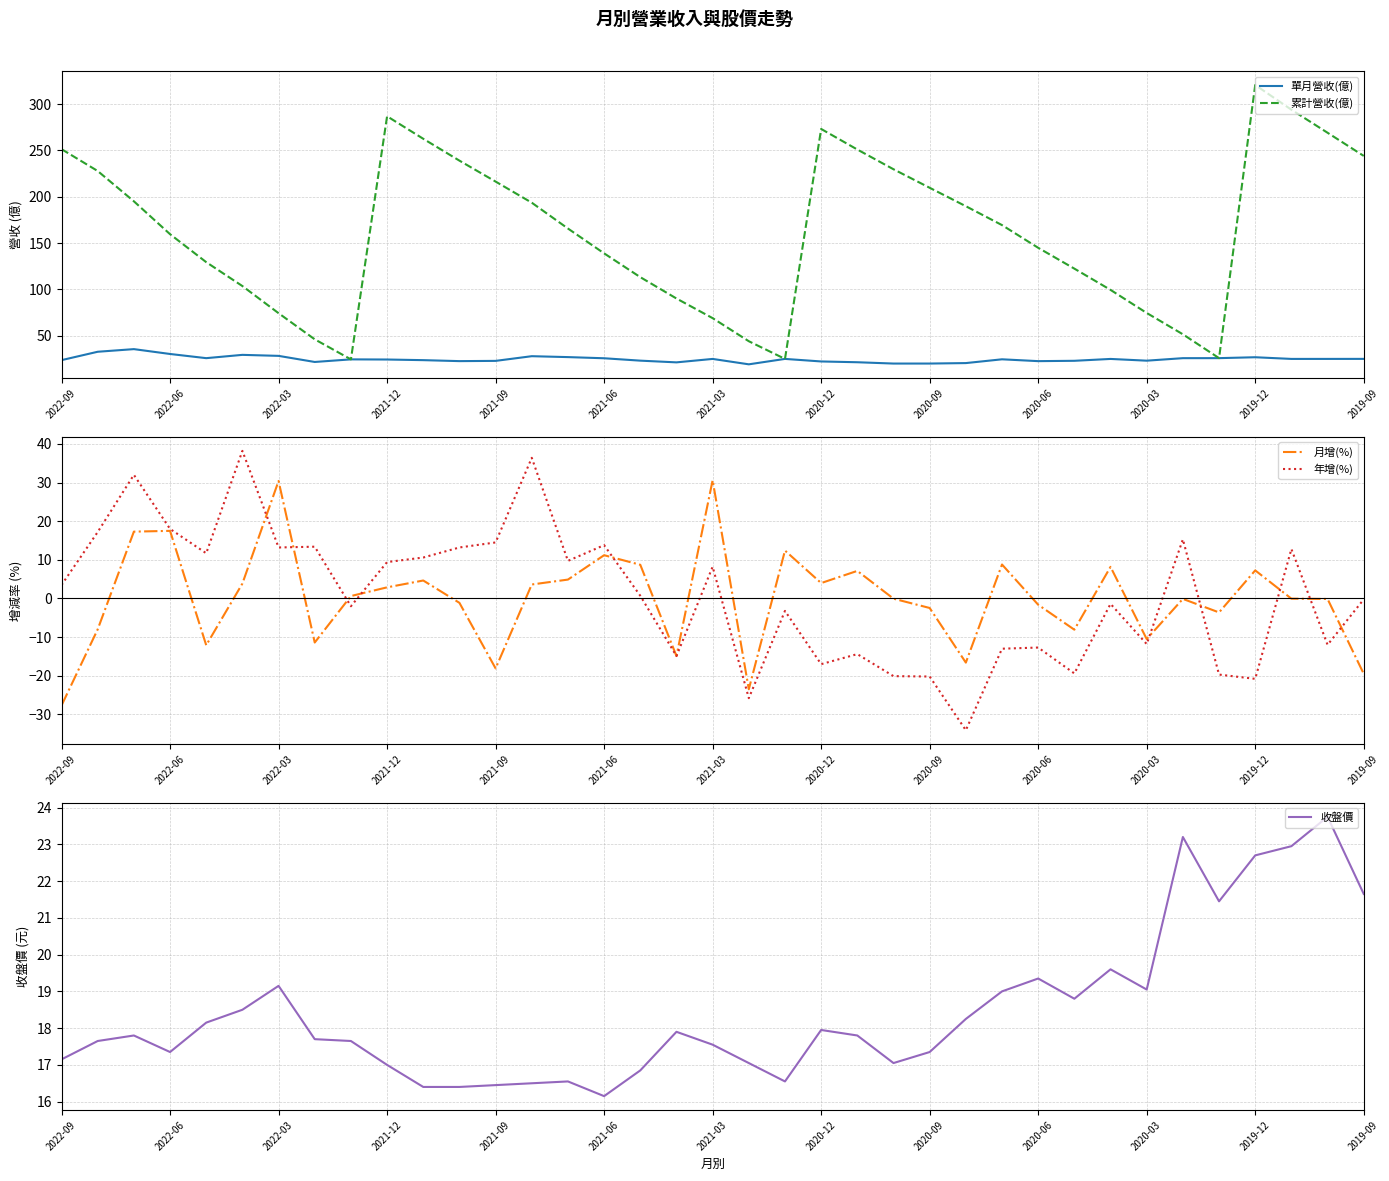

The 單月營收(億) series shows 25.0 at 2019-09. True or false?

True